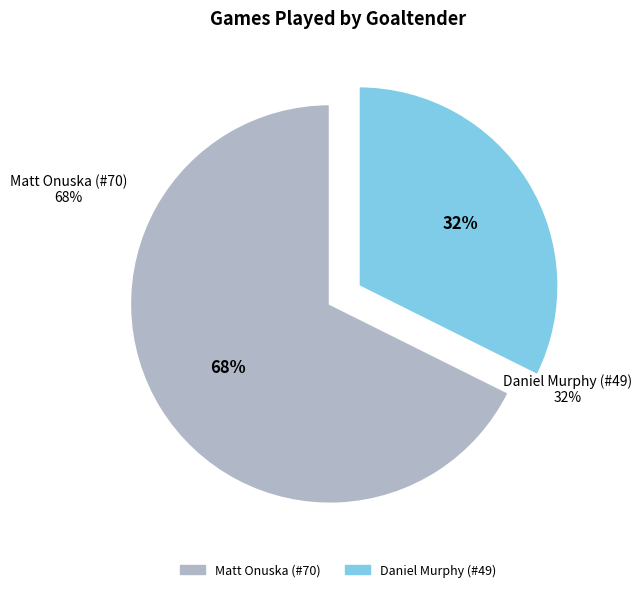

True or false: Daniel Murphy (#49) accounts for 23% of the total.

False